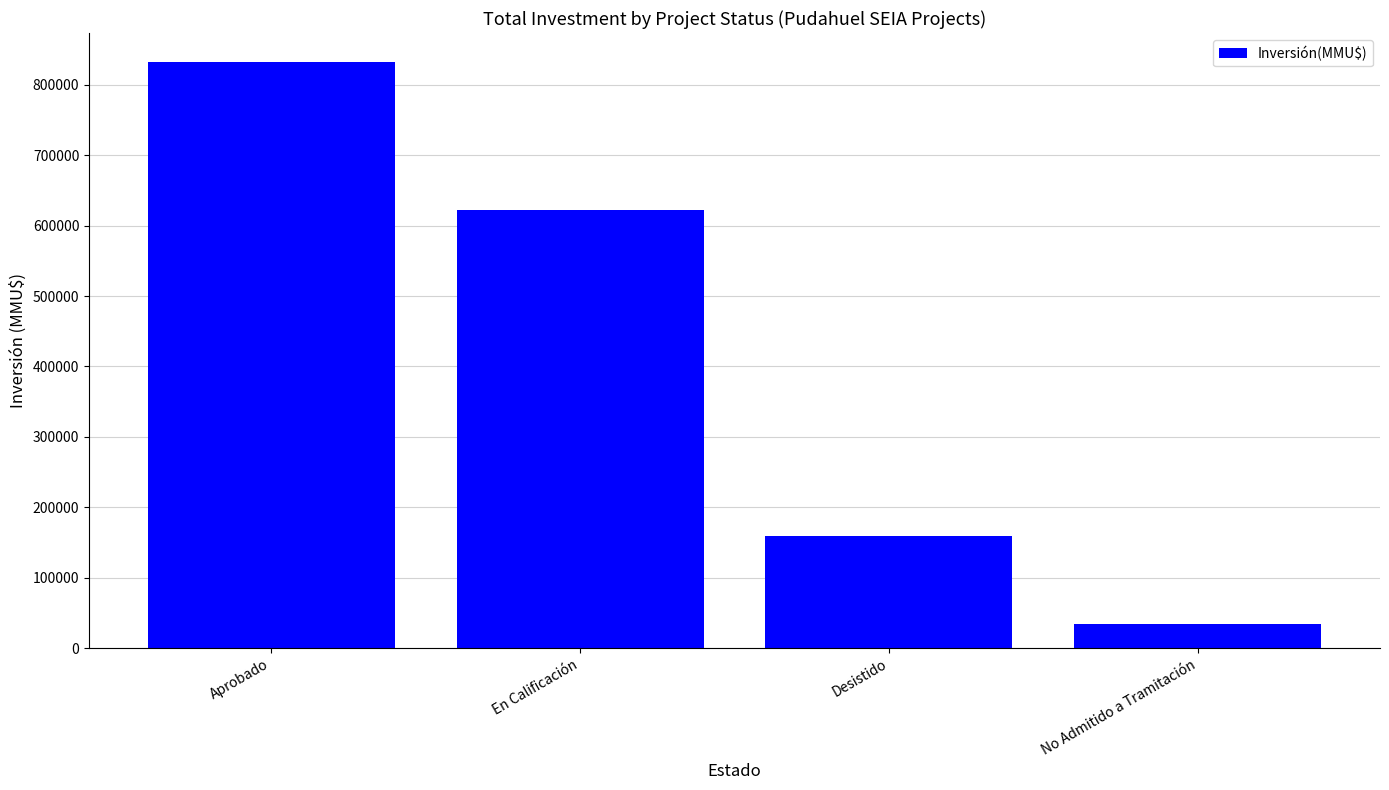

Rank the categories by value from lowest to highest.

No Admitido a Tramitación, Desistido, En Calificación, Aprobado